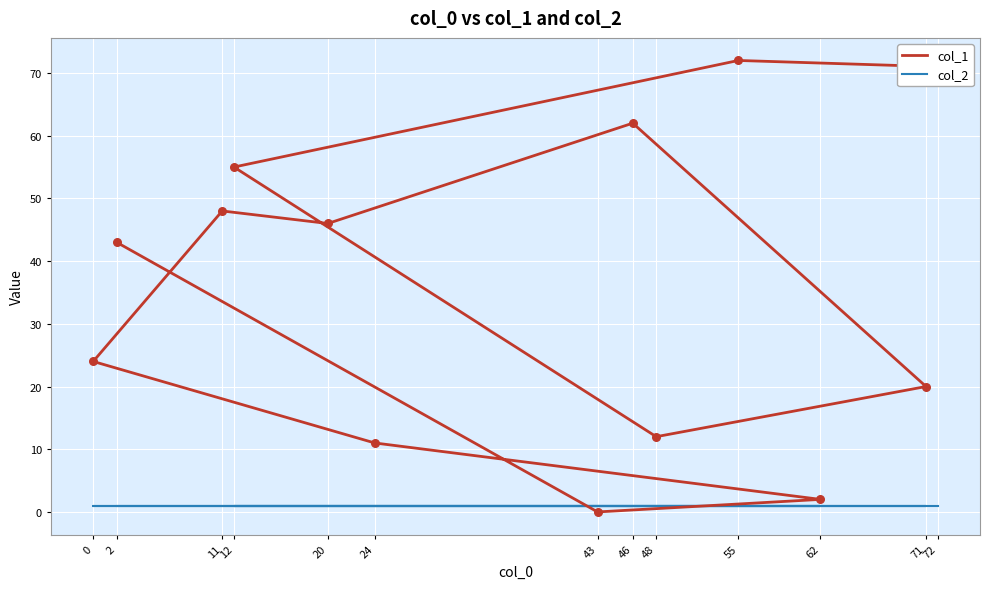

Which series contains the lowest Y value?

col_1